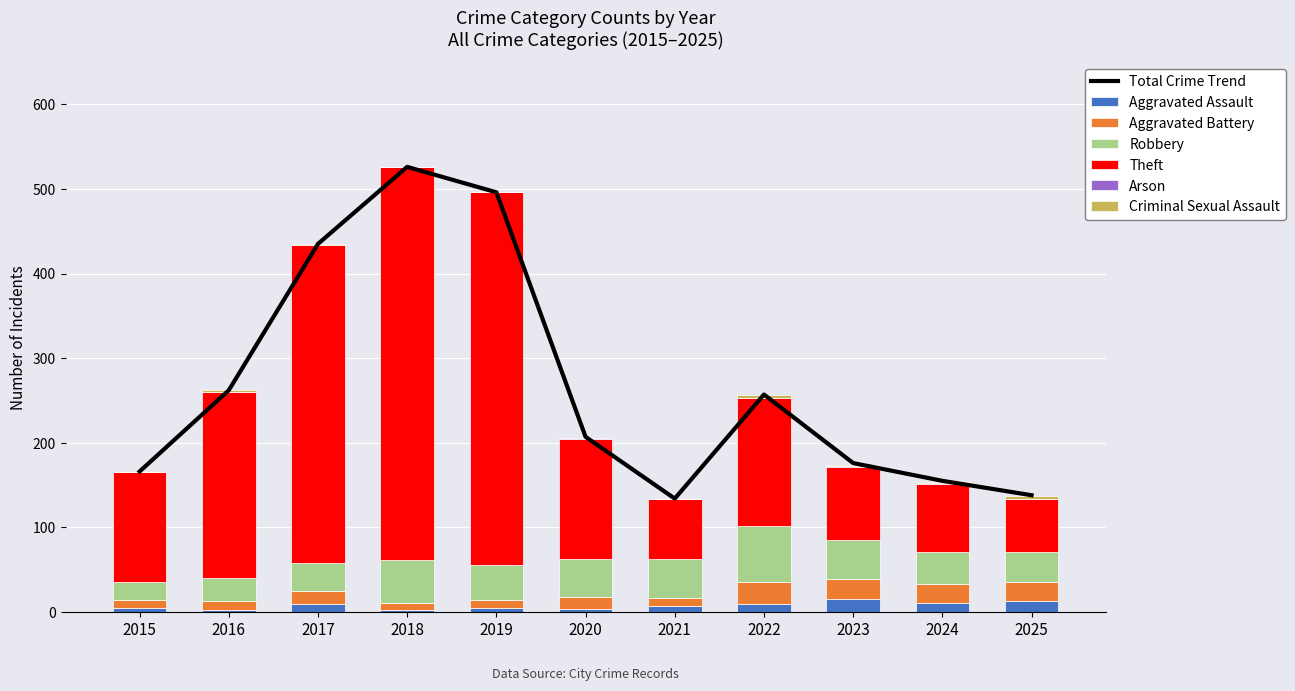

What is the sum of all Aggravated Assault values?

83